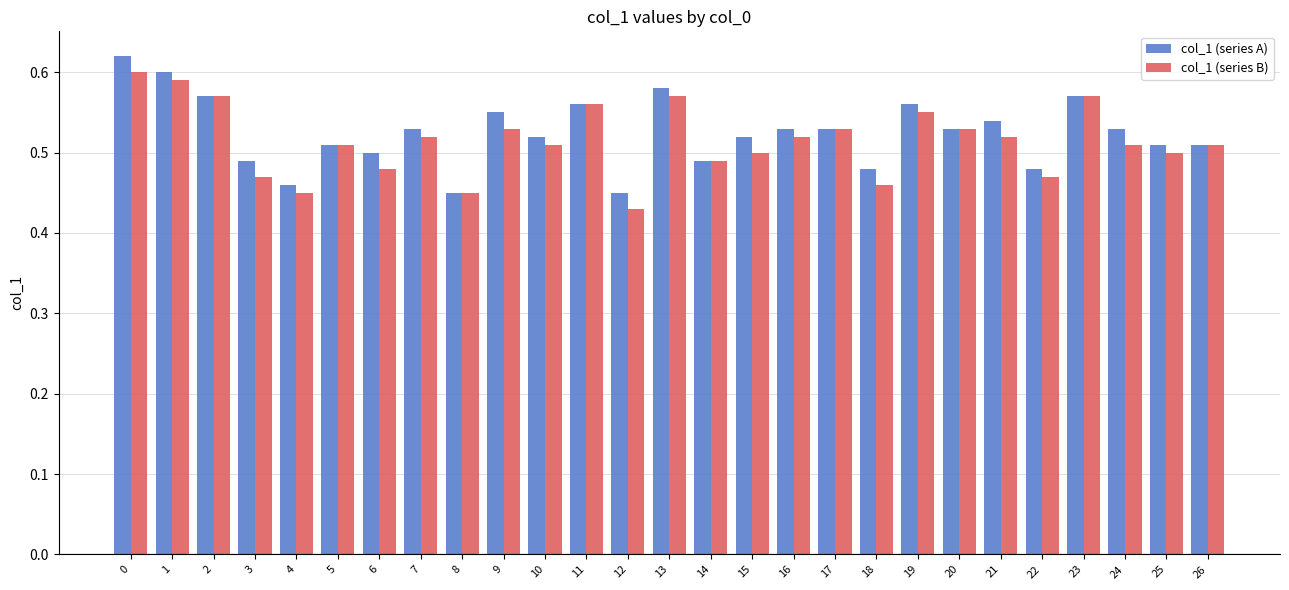

Does the chart contain stacked bars?

No